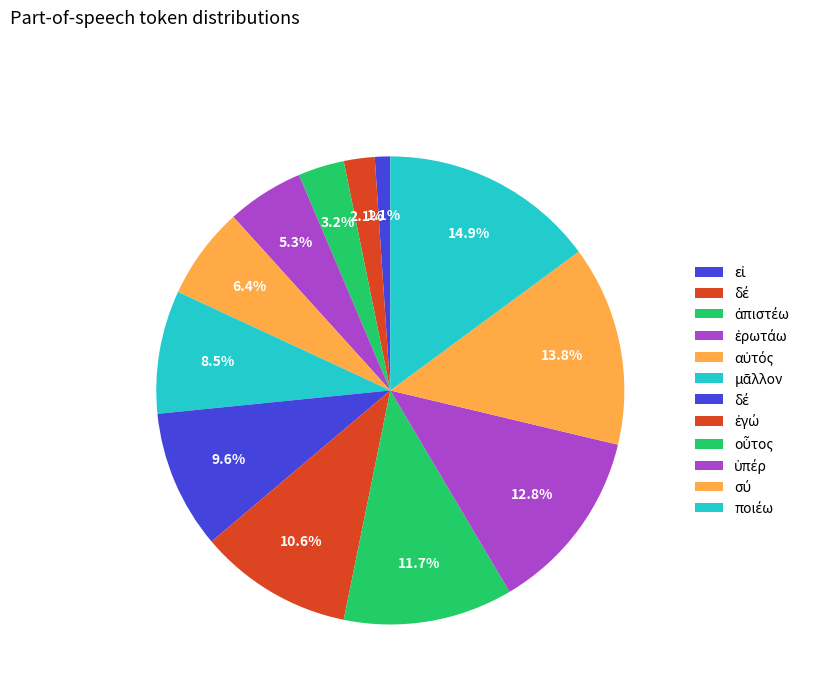

Is there any slice that represents more than half of the pie?

No